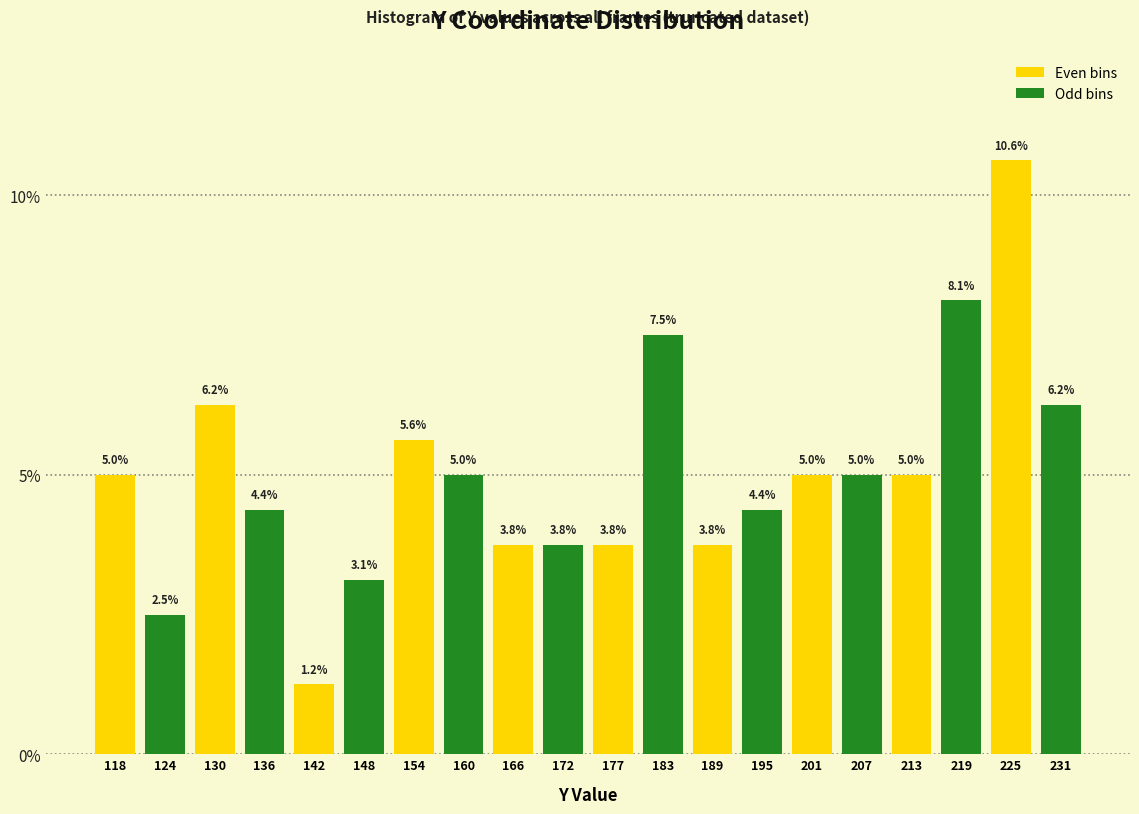

What is the height of the bar covering 204.5 to 210.4 on the x-axis? The bar edges are not printed on the chart, so give them approximately, as read against the axis.

5.0